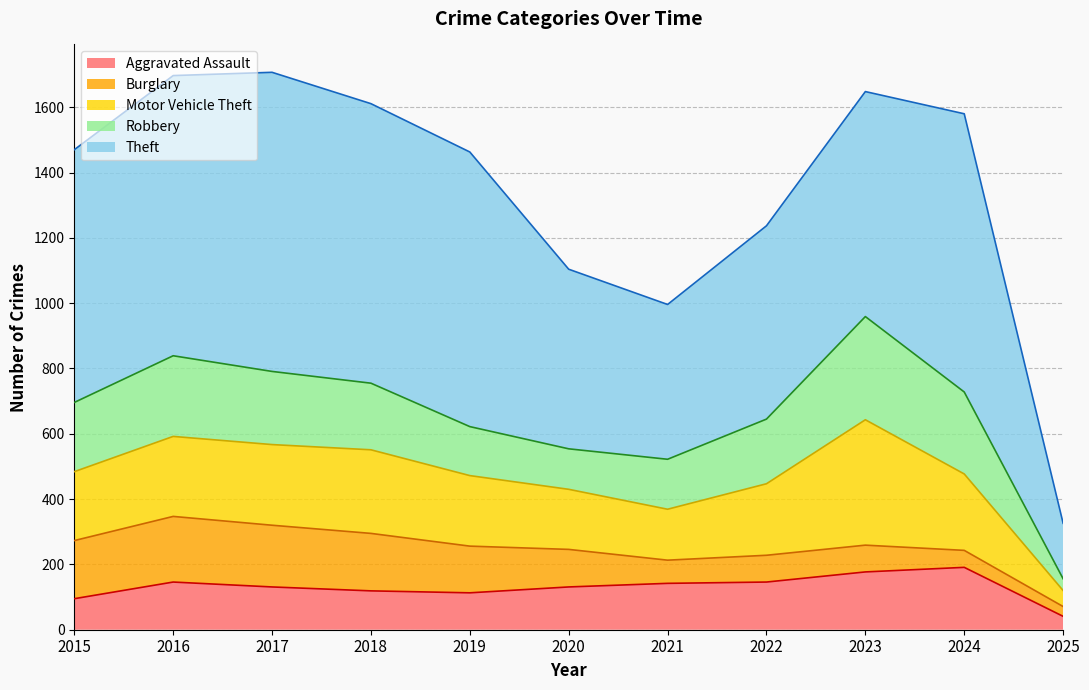

What value does the Aggravated Assault series have at 2020, to the nearest 50?

150